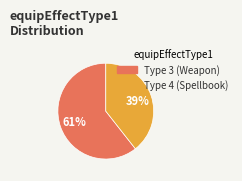

What is the largest slice in the pie chart?

Type 3 (Weapon)